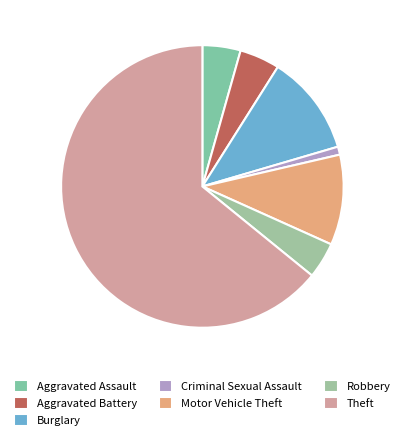

What portion of the pie excludes Motor Vehicle Theft?

89.7%